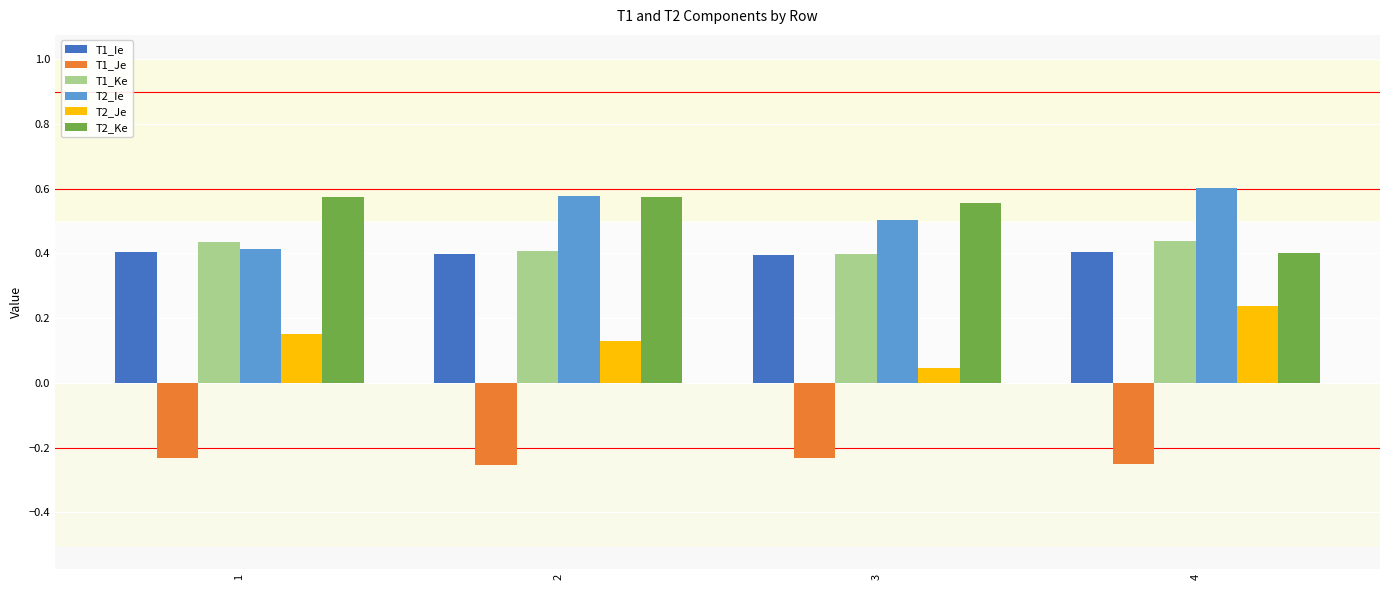

What is the sum of all T1_Ke values?

1.7